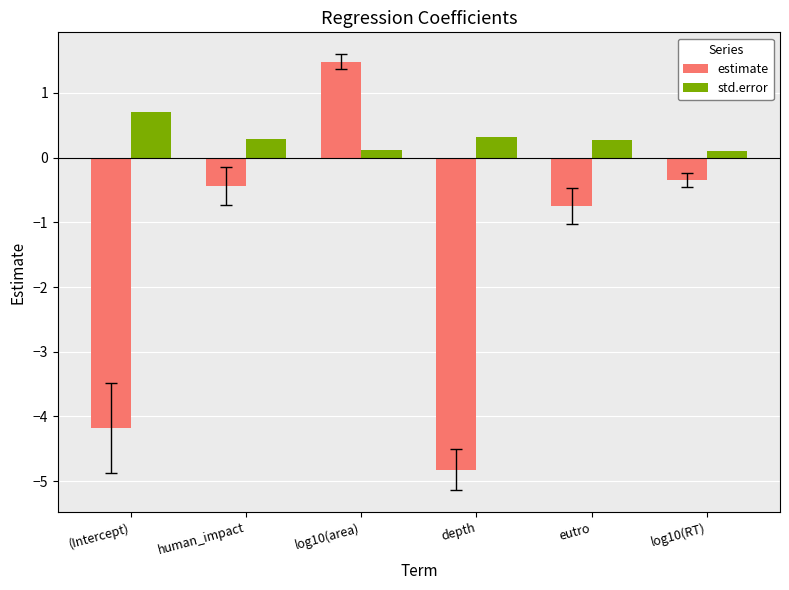

Between depth and log10(RT), which series saw the biggest shift?

estimate